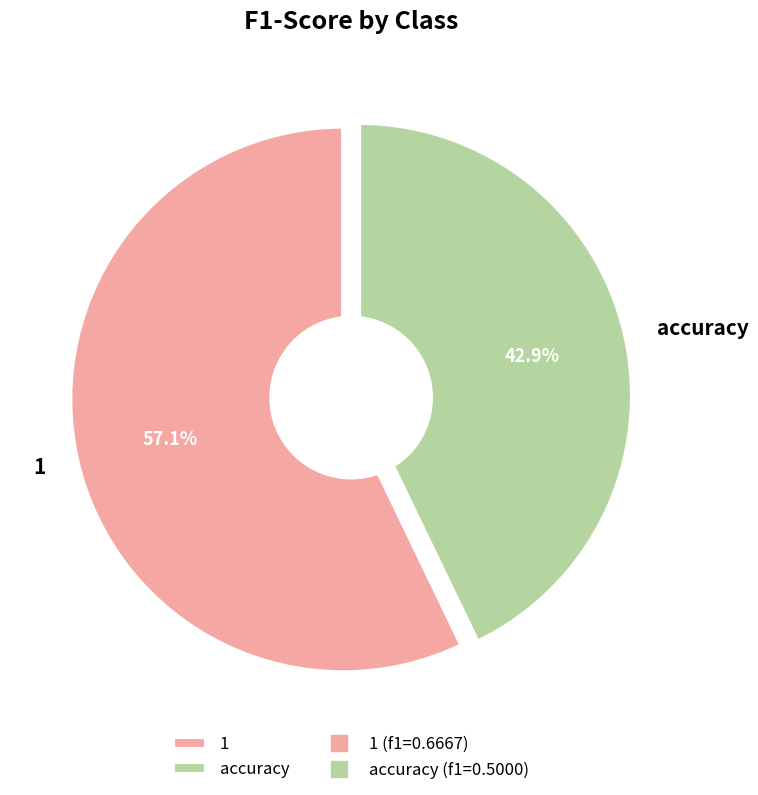

To the nearest percent, what percentage of the pie is accuracy?

43%